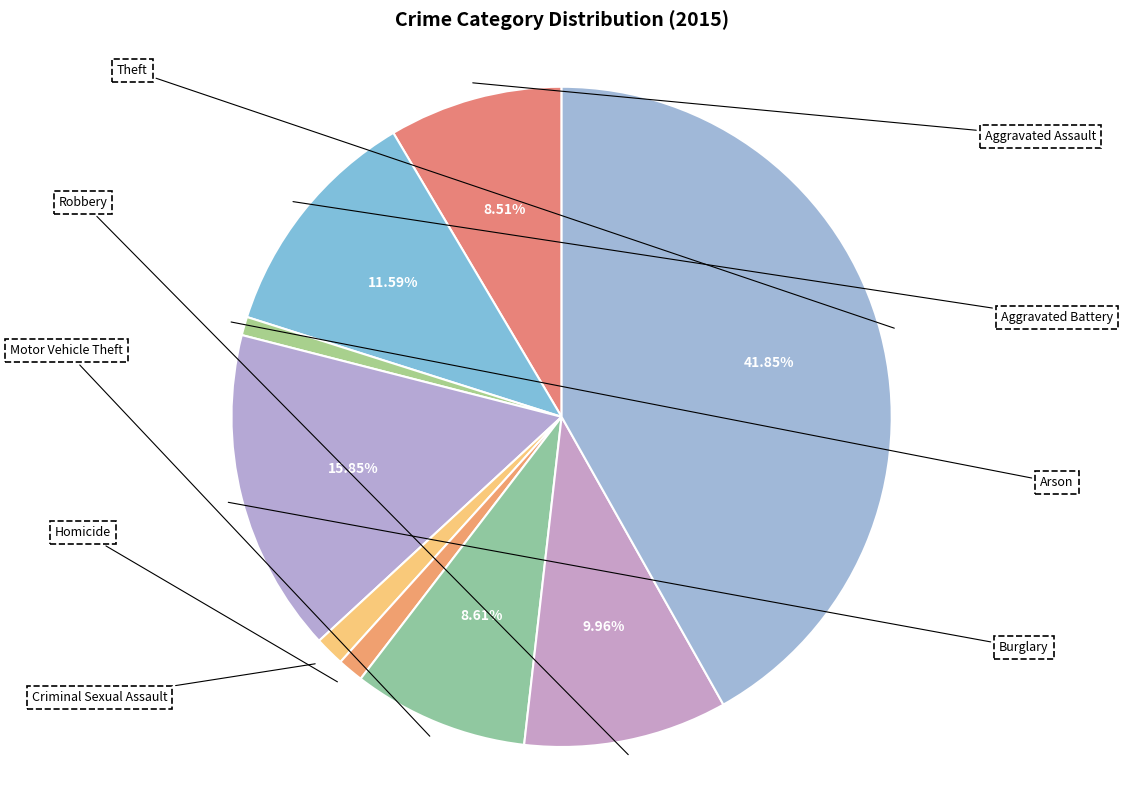

To the nearest percent, what percentage of the pie is Robbery?

10%